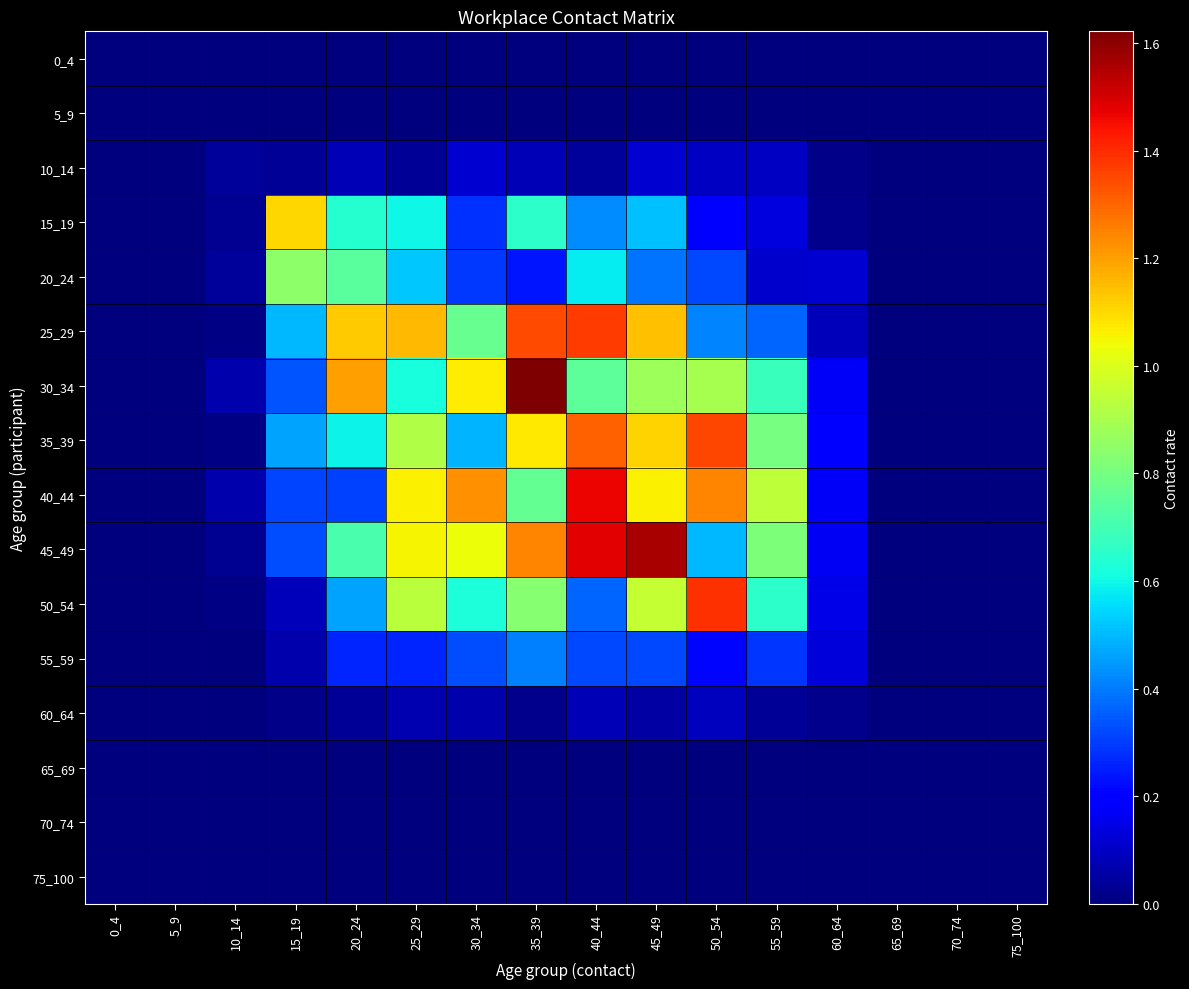

Reading left to right, what are all the values shown in this chart?

0_4: 0_4=0.0	5_9=0.0	10_14=0.0	15_19=0.0	20_24=0.0	25_29=0.0	30_34=0.0	35_39=0.0	40_44=0.0	45_49=0.0	50_54=0.0	55_59=0.0	60_64=0.0	65_69=0.0	70_74=0.0	75_100=0.0
5_9: 0_4=0.0	5_9=0.0	10_14=0.0	15_19=0.0	20_24=0.0	25_29=0.0	30_34=0.0	35_39=0.0	40_44=0.0	45_49=0.0	50_54=0.0	55_59=0.0	60_64=0.0	65_69=0.0	70_74=0.0	75_100=0.0
10_14: 0_4=0.0	5_9=0.0	10_14=0.0	15_19=0.0	20_24=0.1	25_29=0.0	30_34=0.1	35_39=0.1	40_44=0.0	45_49=0.1	50_54=0.1	55_59=0.1	60_64=0.0	65_69=0.0	70_74=0.0	75_100=0.0
15_19: 0_4=0.0	5_9=0.0	10_14=0.0	15_19=1.1	20_24=0.6	25_29=0.6	30_34=0.3	35_39=0.7	40_44=0.4	45_49=0.5	50_54=0.2	55_59=0.1	60_64=0.0	65_69=0.0	70_74=0.0	75_100=0.0
20_24: 0_4=0.0	5_9=0.0	10_14=0.0	15_19=0.8	20_24=0.7	25_29=0.5	30_34=0.3	35_39=0.2	40_44=0.6	45_49=0.4	50_54=0.3	55_59=0.1	60_64=0.1	65_69=0.0	70_74=0.0	75_100=0.0
25_29: 0_4=0.0	5_9=0.0	10_14=0.0	15_19=0.5	20_24=1.1	25_29=1.2	30_34=0.8	35_39=1.3	40_44=1.4	45_49=1.1	50_54=0.4	55_59=0.4	60_64=0.1	65_69=0.0	70_74=0.0	75_100=0.0
30_34: 0_4=0.0	5_9=0.0	10_14=0.1	15_19=0.3	20_24=1.2	25_29=0.6	30_34=1.1	35_39=1.6	40_44=0.8	45_49=0.9	50_54=0.9	55_59=0.7	60_64=0.2	65_69=0.0	70_74=0.0	75_100=0.0
35_39: 0_4=0.0	5_9=0.0	10_14=0.0	15_19=0.5	20_24=0.6	25_29=0.9	30_34=0.5	35_39=1.1	40_44=1.3	45_49=1.1	50_54=1.4	55_59=0.8	60_64=0.2	65_69=0.0	70_74=0.0	75_100=0.0
40_44: 0_4=0.0	5_9=0.0	10_14=0.1	15_19=0.3	20_24=0.3	25_29=1.1	30_34=1.2	35_39=0.8	40_44=1.5	45_49=1.1	50_54=1.2	55_59=0.9	60_64=0.2	65_69=0.0	70_74=0.0	75_100=0.0
45_49: 0_4=0.0	5_9=0.0	10_14=0.0	15_19=0.3	20_24=0.7	25_29=1.1	30_34=1.0	35_39=1.2	40_44=1.5	45_49=1.6	50_54=0.5	55_59=0.8	60_64=0.2	65_69=0.0	70_74=0.0	75_100=0.0
50_54: 0_4=0.0	5_9=0.0	10_14=0.0	15_19=0.1	20_24=0.5	25_29=0.9	30_34=0.6	35_39=0.8	40_44=0.4	45_49=1.0	50_54=1.4	55_59=0.7	60_64=0.1	65_69=0.0	70_74=0.0	75_100=0.0
55_59: 0_4=0.0	5_9=0.0	10_14=0.0	15_19=0.1	20_24=0.3	25_29=0.3	30_34=0.3	35_39=0.4	40_44=0.3	45_49=0.3	50_54=0.2	55_59=0.3	60_64=0.1	65_69=0.0	70_74=0.0	75_100=0.0
60_64: 0_4=0.0	5_9=0.0	10_14=0.0	15_19=0.0	20_24=0.0	25_29=0.1	30_34=0.1	35_39=0.0	40_44=0.1	45_49=0.1	50_54=0.1	55_59=0.0	60_64=0.0	65_69=0.0	70_74=0.0	75_100=0.0
65_69: 0_4=0.0	5_9=0.0	10_14=0.0	15_19=0.0	20_24=0.0	25_29=0.0	30_34=0.0	35_39=0.0	40_44=0.0	45_49=0.0	50_54=0.0	55_59=0.0	60_64=0.0	65_69=0.0	70_74=0.0	75_100=0.0
70_74: 0_4=0.0	5_9=0.0	10_14=0.0	15_19=0.0	20_24=0.0	25_29=0.0	30_34=0.0	35_39=0.0	40_44=0.0	45_49=0.0	50_54=0.0	55_59=0.0	60_64=0.0	65_69=0.0	70_74=0.0	75_100=0.0
75_100: 0_4=0.0	5_9=0.0	10_14=0.0	15_19=0.0	20_24=0.0	25_29=0.0	30_34=0.0	35_39=0.0	40_44=0.0	45_49=0.0	50_54=0.0	55_59=0.0	60_64=0.0	65_69=0.0	70_74=0.0	75_100=0.0